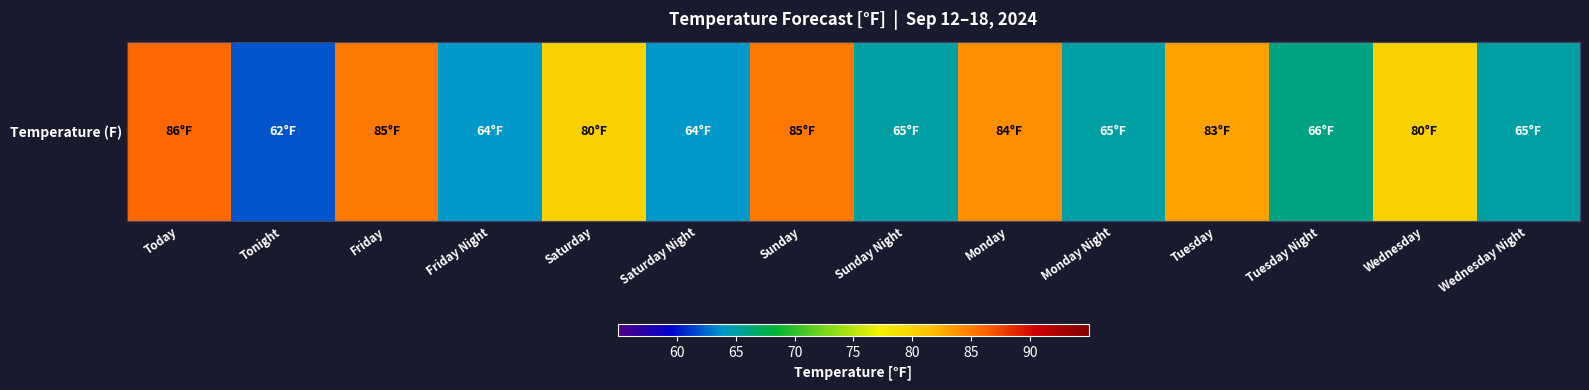

What is the difference between the maximum and minimum values?

24